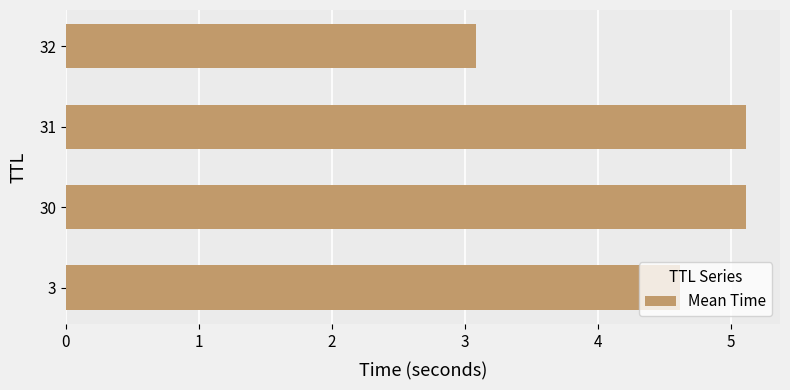

The chart shows a value of 4.6 at 3. True or false?

True